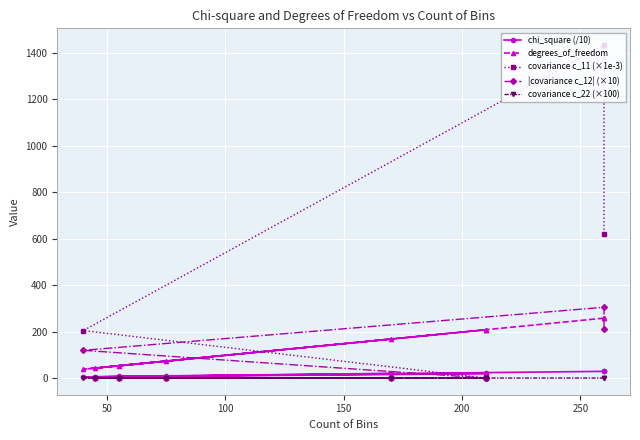

What is the lowest value of the chi_square (/10) series?

5.0